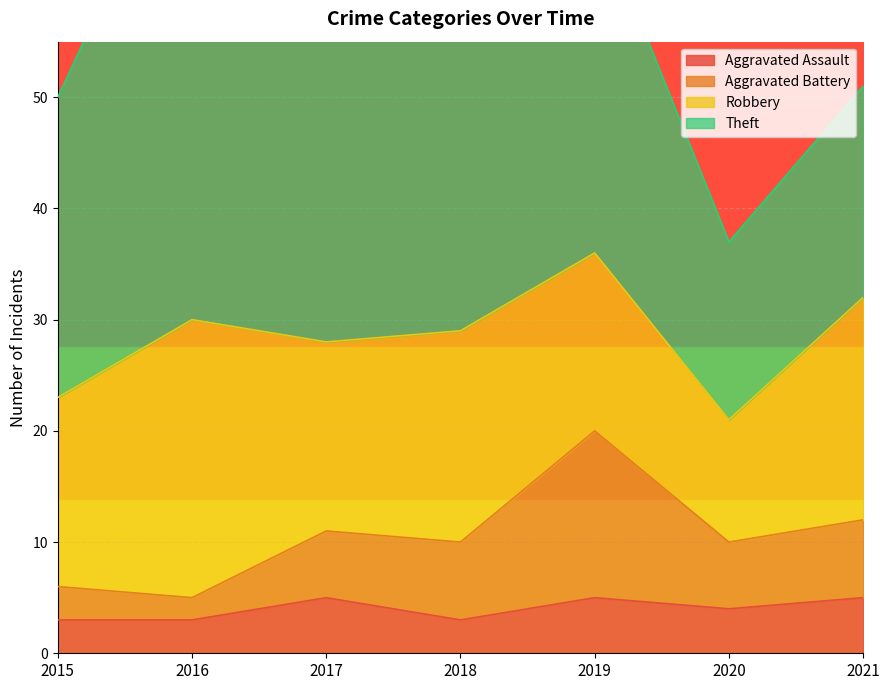

What is the sum of all Aggravated Battery values?

74